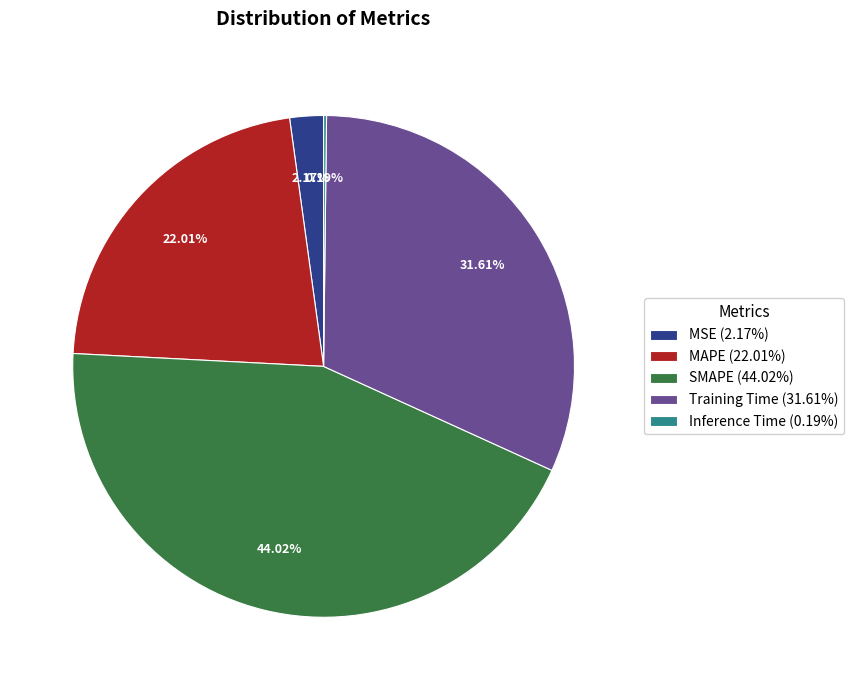

To the nearest percent, what percentage of the pie is MAPE?

22%